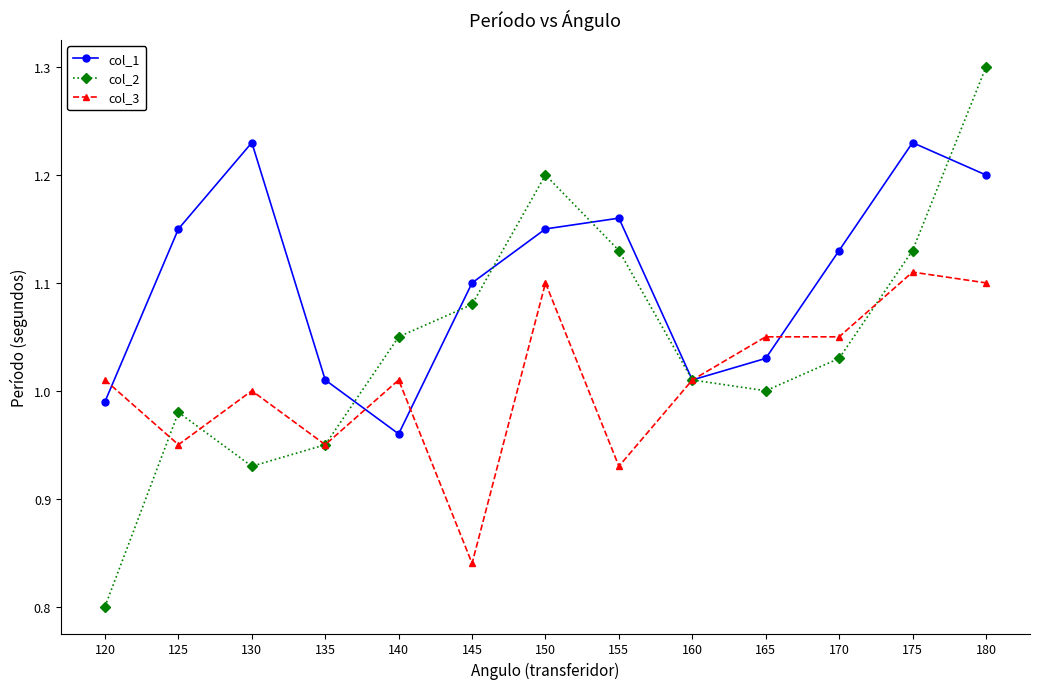

The col_1 series shows 1.1 at 145. True or false?

True